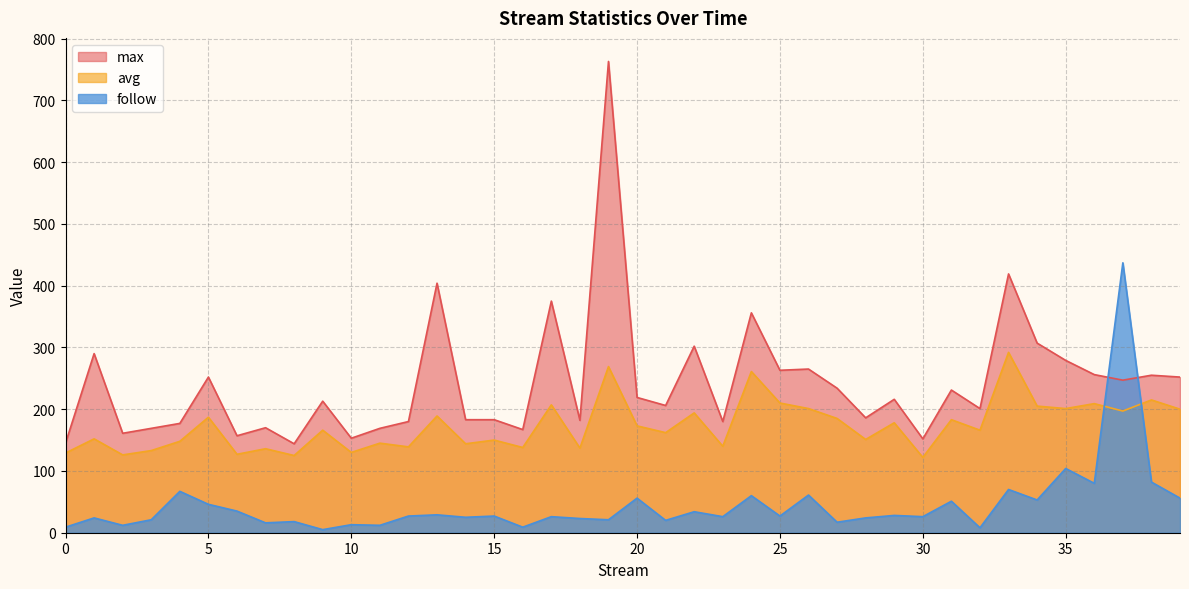

At 7, list the series in order from smallest to largest.

follow, avg, max